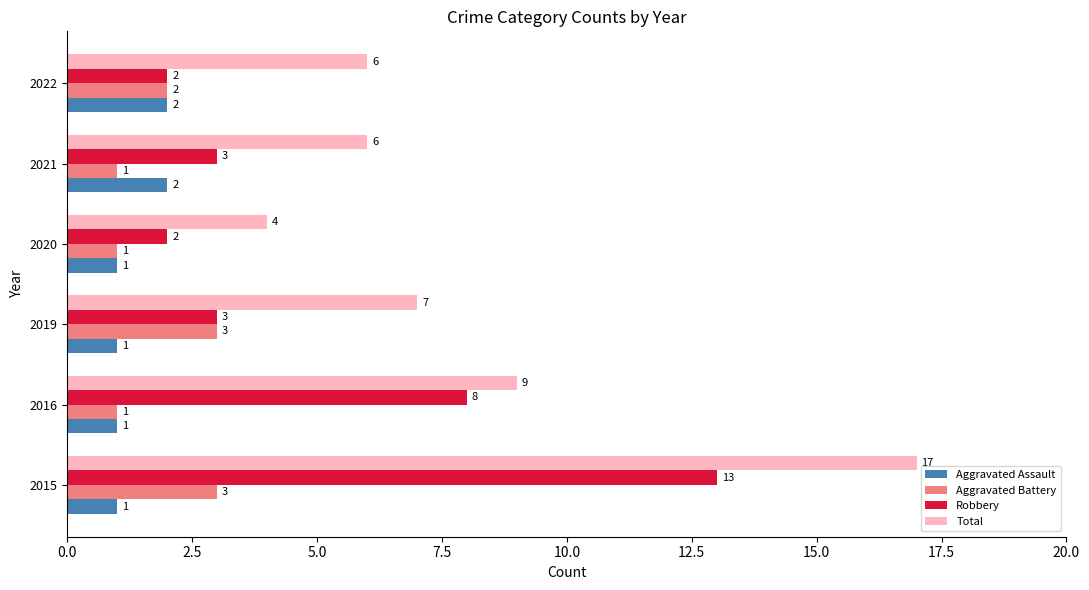

Which series has the widest spread of values?

Total